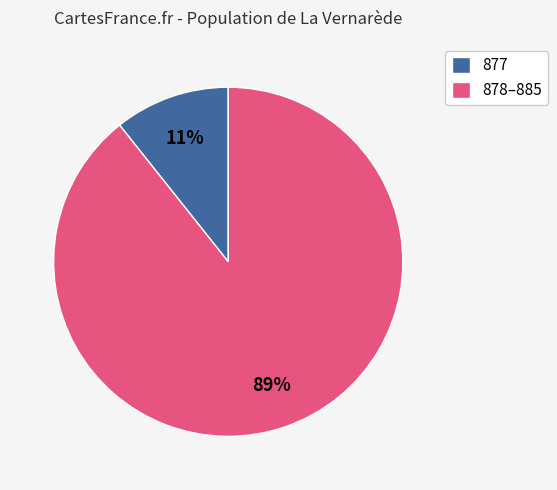

To the nearest percent, what is the combined percentage of 878–885 and 877?

100%